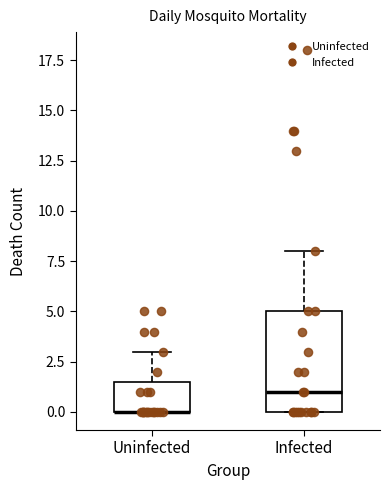

Which box is the tallest, from its lower edge to its upper edge?

Infected